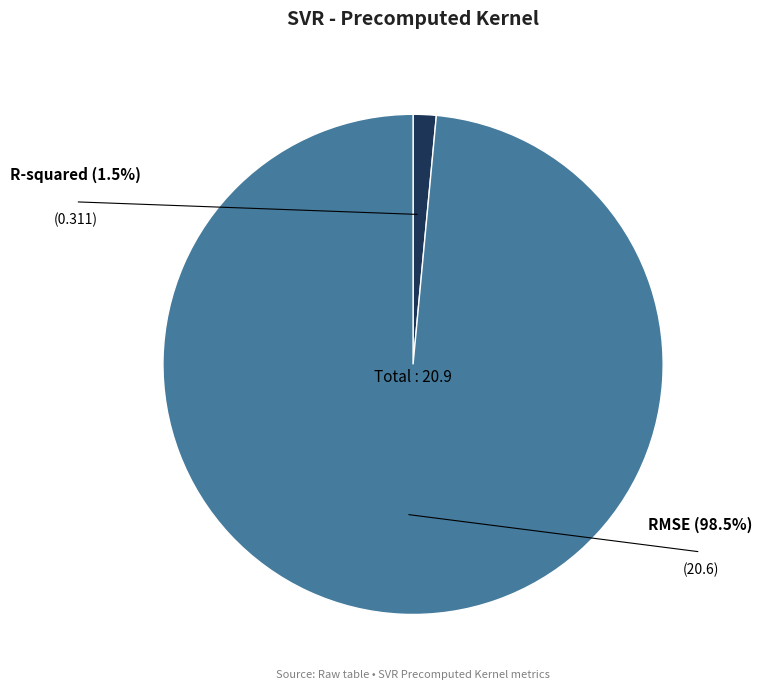

What percentage is NOT represented by RMSE?

1.5%